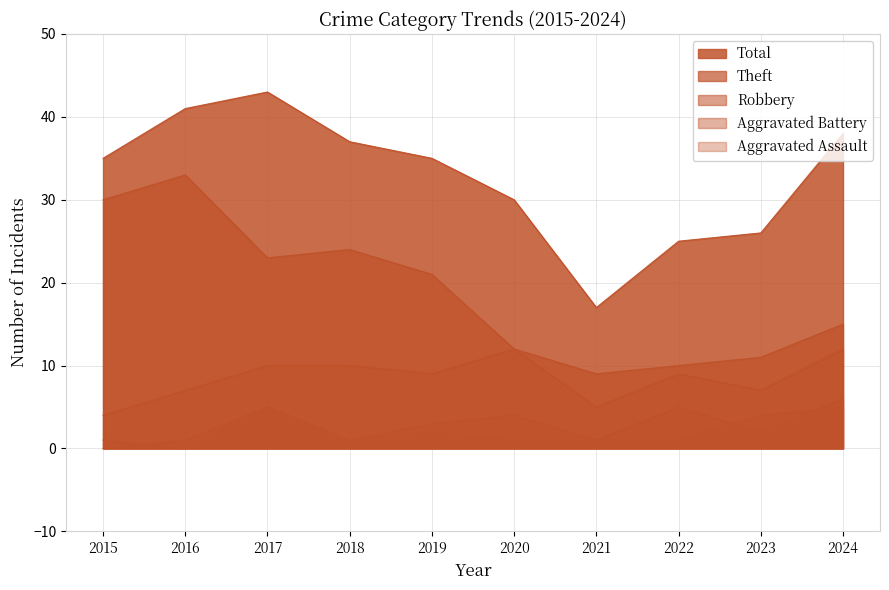

Count the Aggravated Assault values in the range 1 to 4.

7